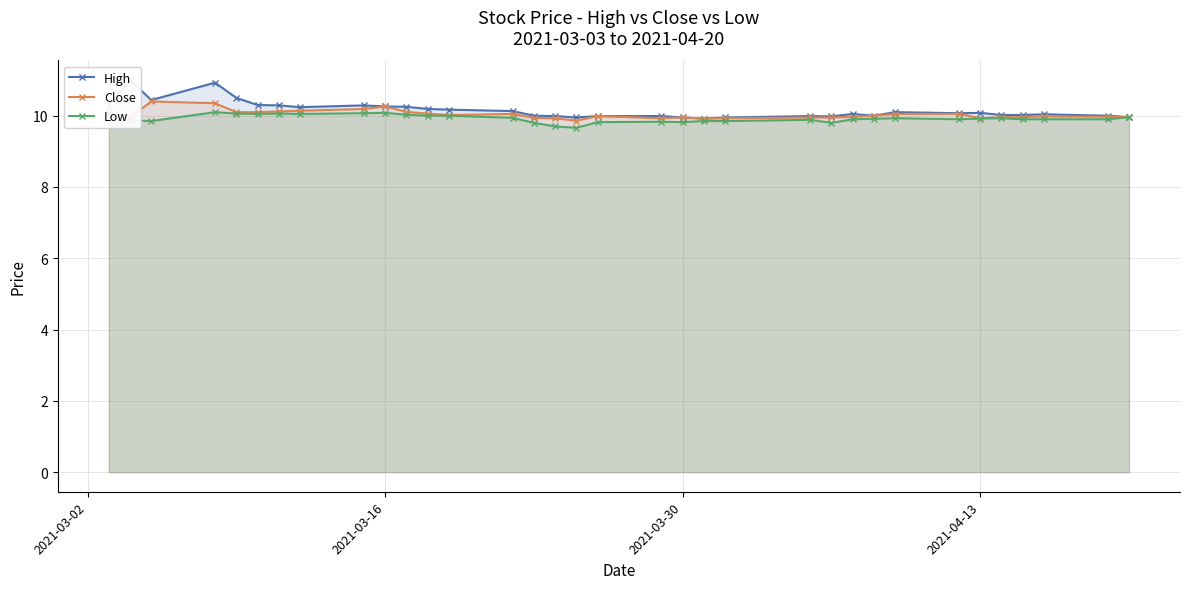

True or false: Close has more than 2 points higher than both neighbors.

True